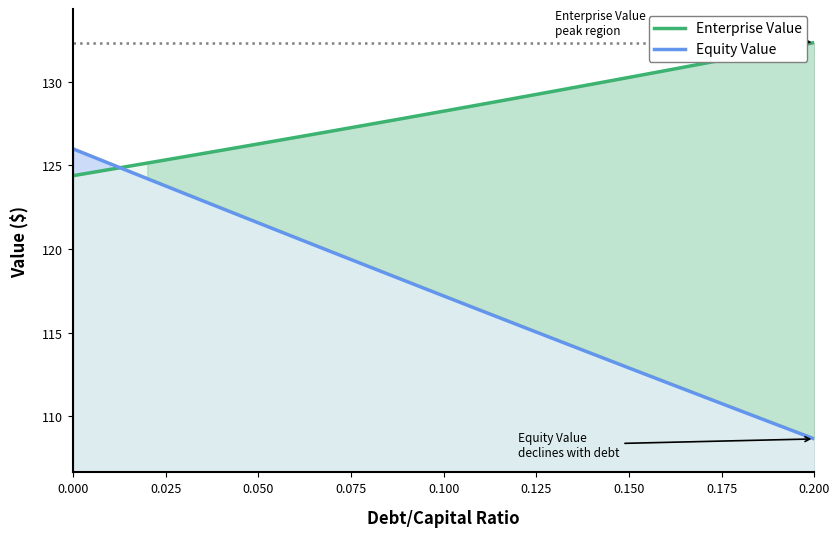

How many data points in Enterprise Value are less than 128?

10